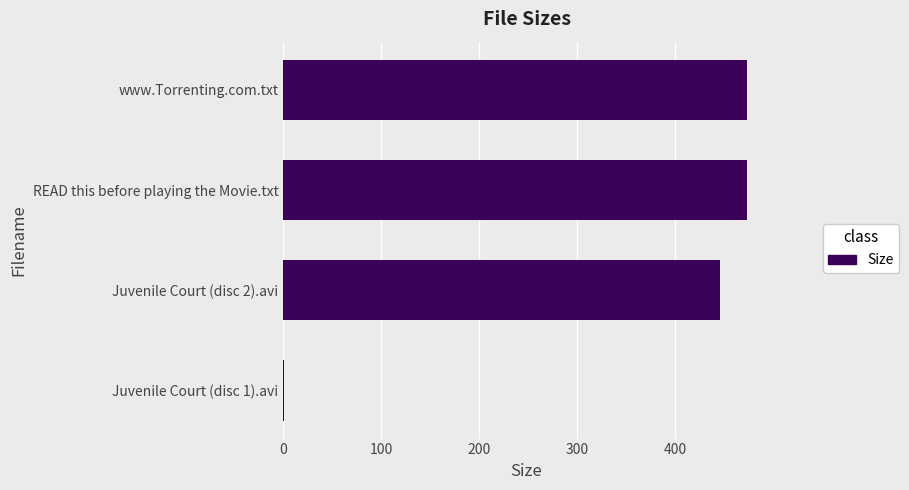

At which label is the value closest to 237?

Juvenile Court (disc 2).avi